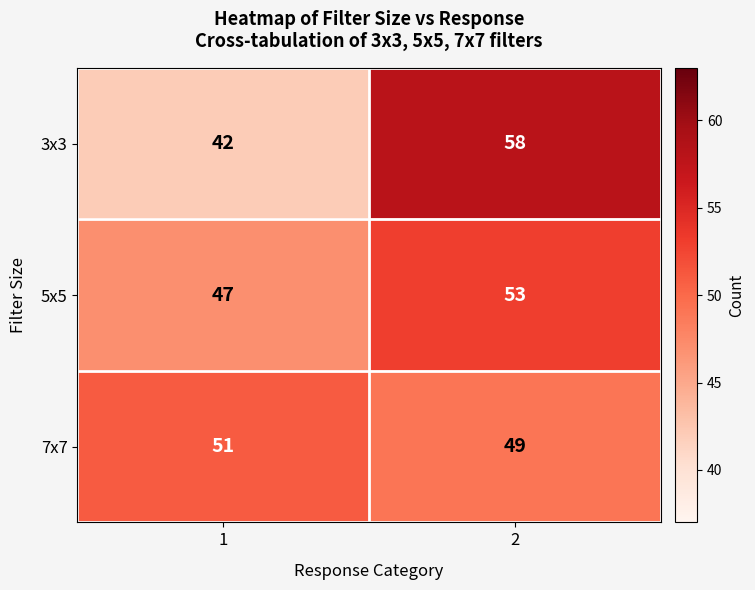

How many distinct data groups are displayed?

3